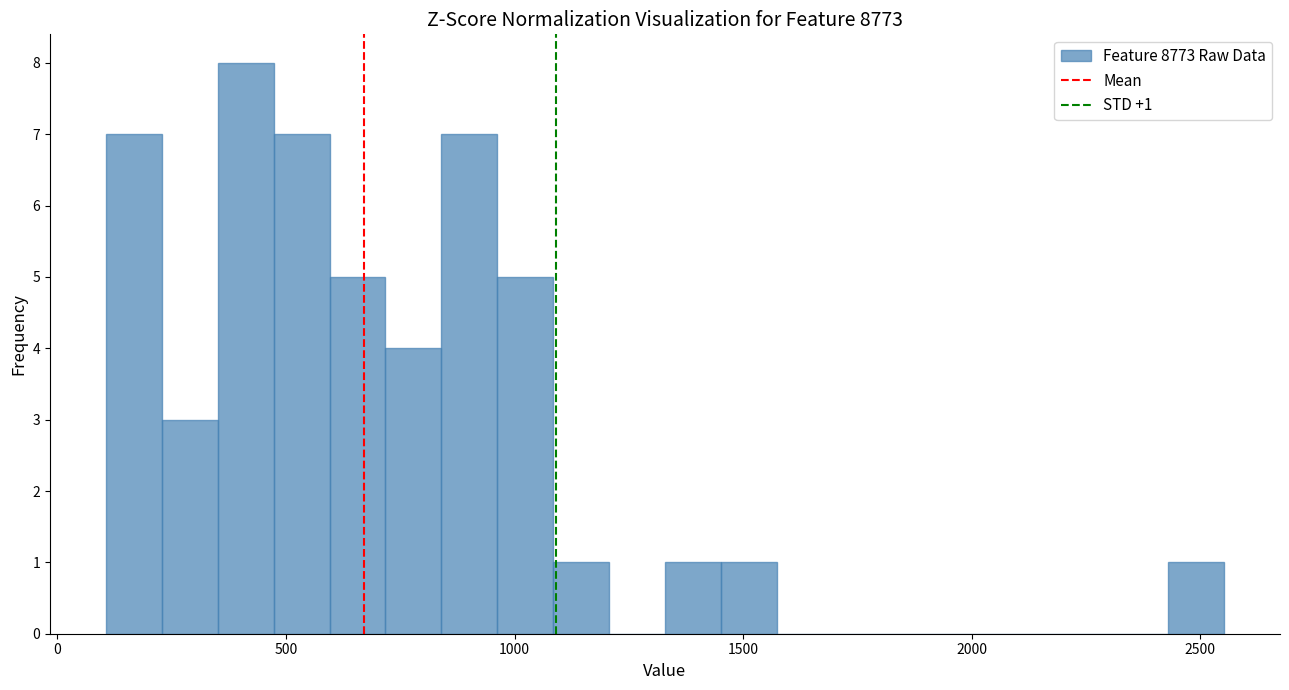

Read against the x-axis, roughly where is the centre of the tallest bar?

400